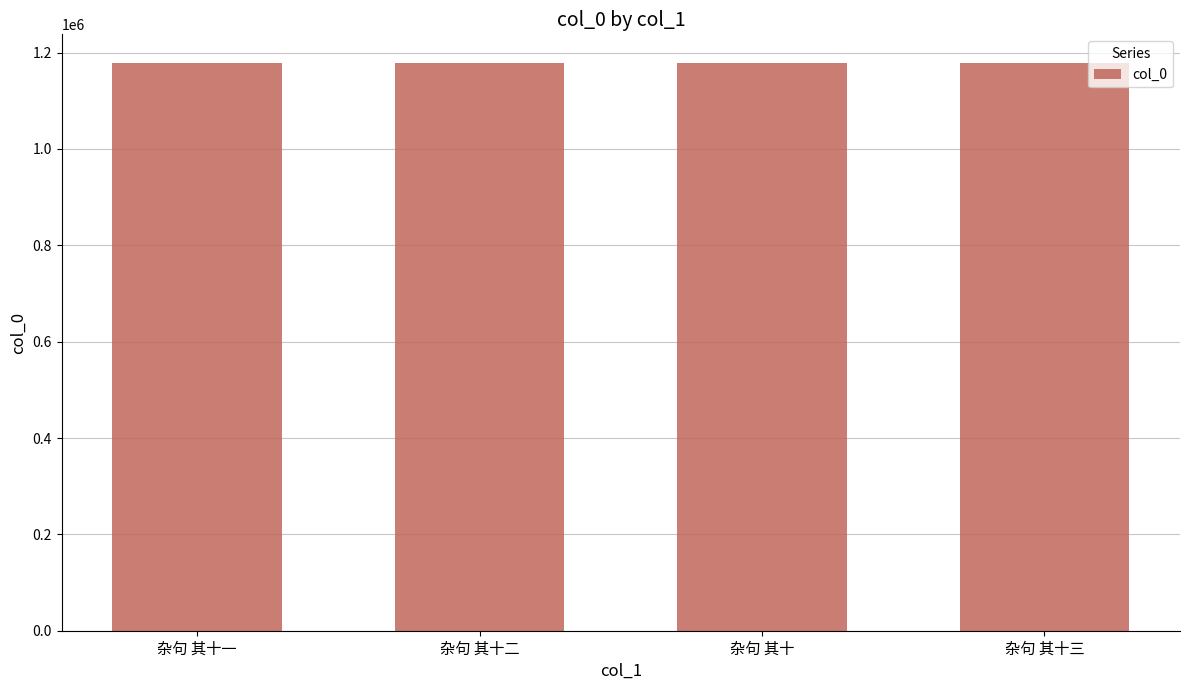

How many distinct data groups are displayed?

1